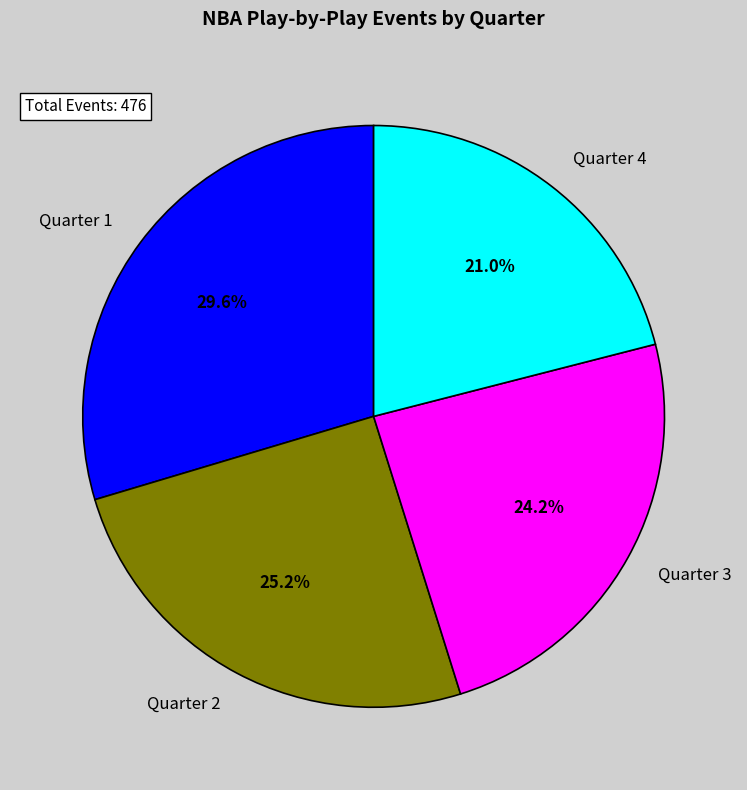

How many segments does this pie chart have?

4